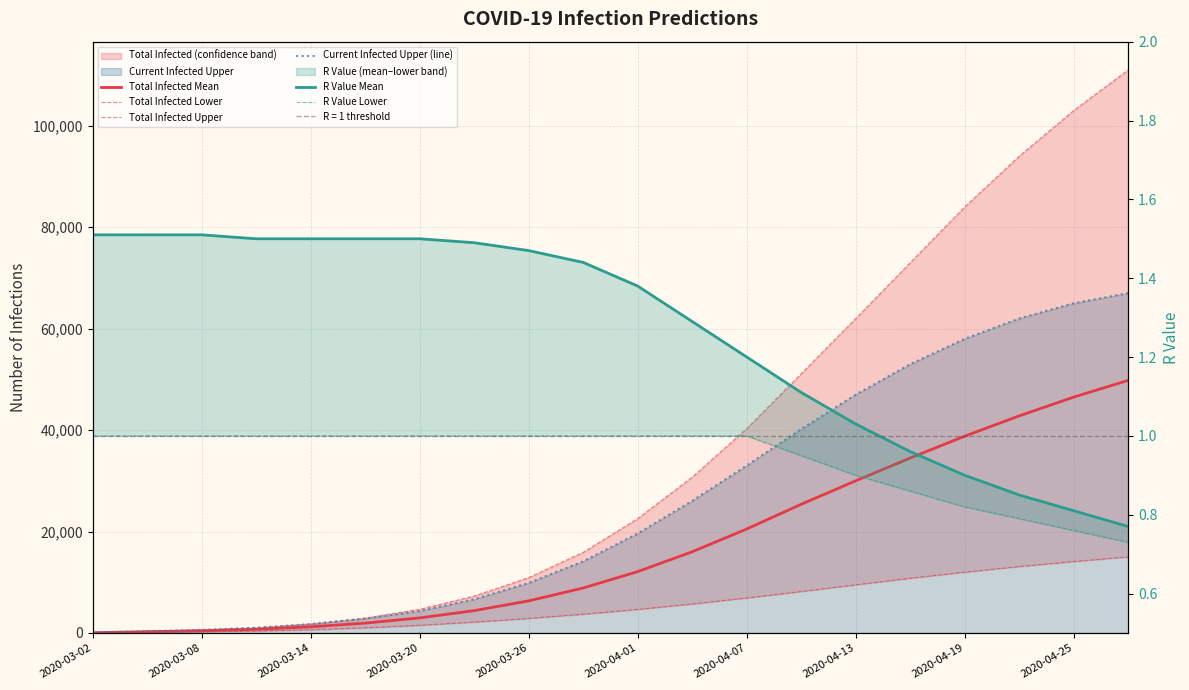

Is the value of Total Infected Mean at 2020-04-13 greater than the value of R Value Mean at 2020-03-08?

Yes